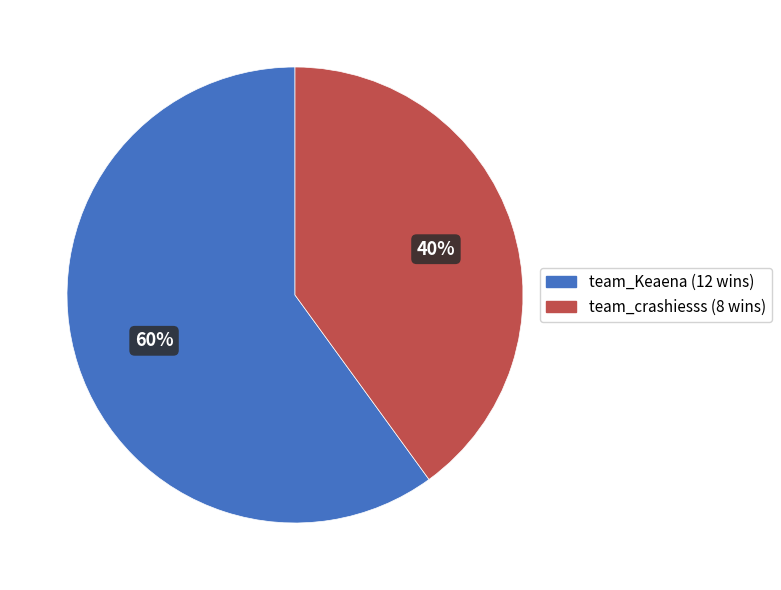

Which slice is the largest?

team_Keaena